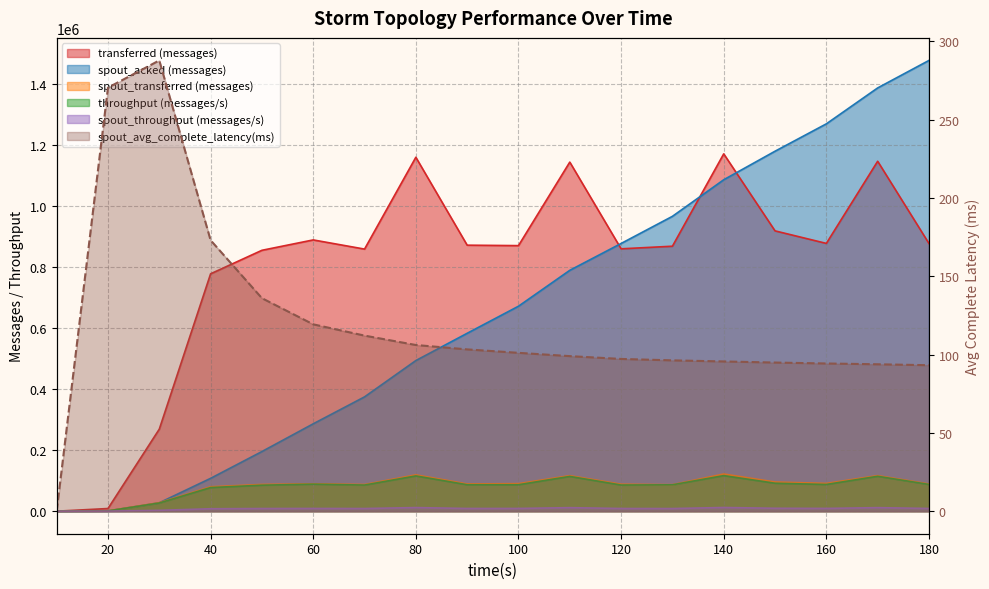

True or false: spout_transferred (messages) and throughput (messages/s) cross at least once.

False